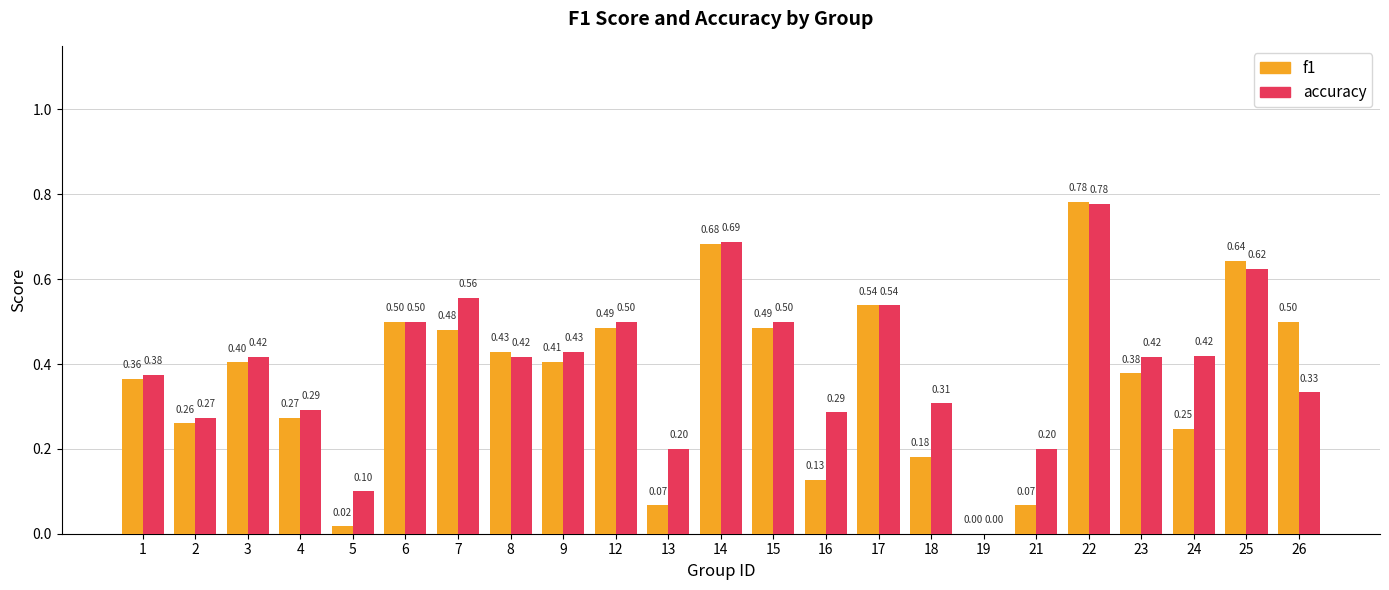

What are all the series names shown in the legend?

f1, accuracy